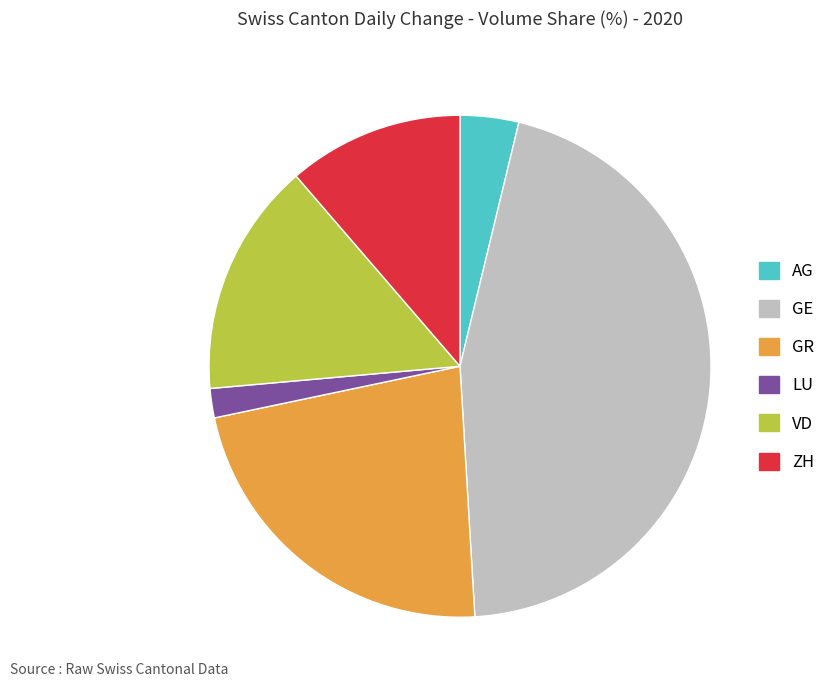

Is the sum of ZH and AG greater than half?

No